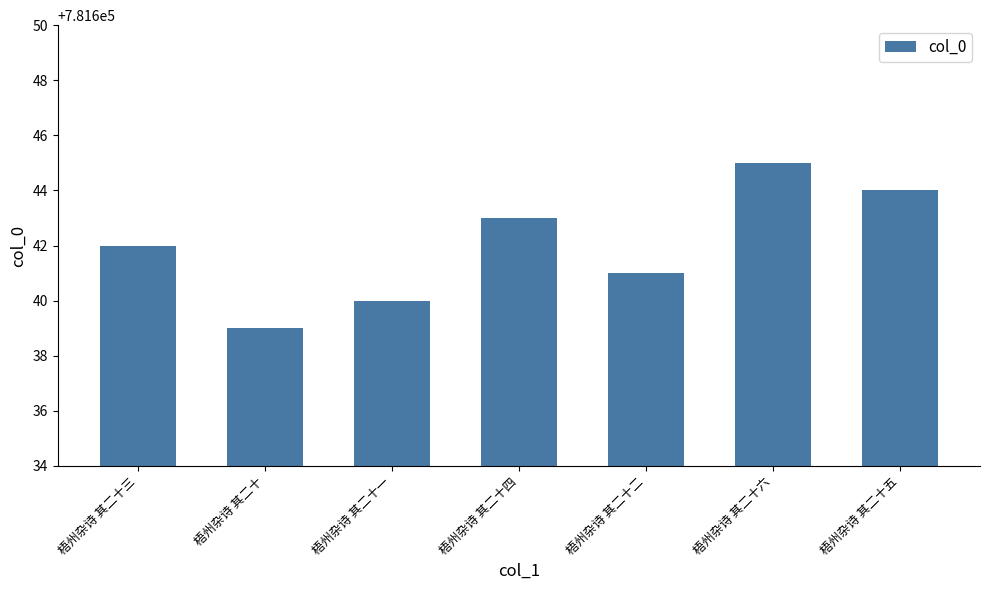

Is it true that the value at 梧州杂诗 其二十四 is 1352653?

False